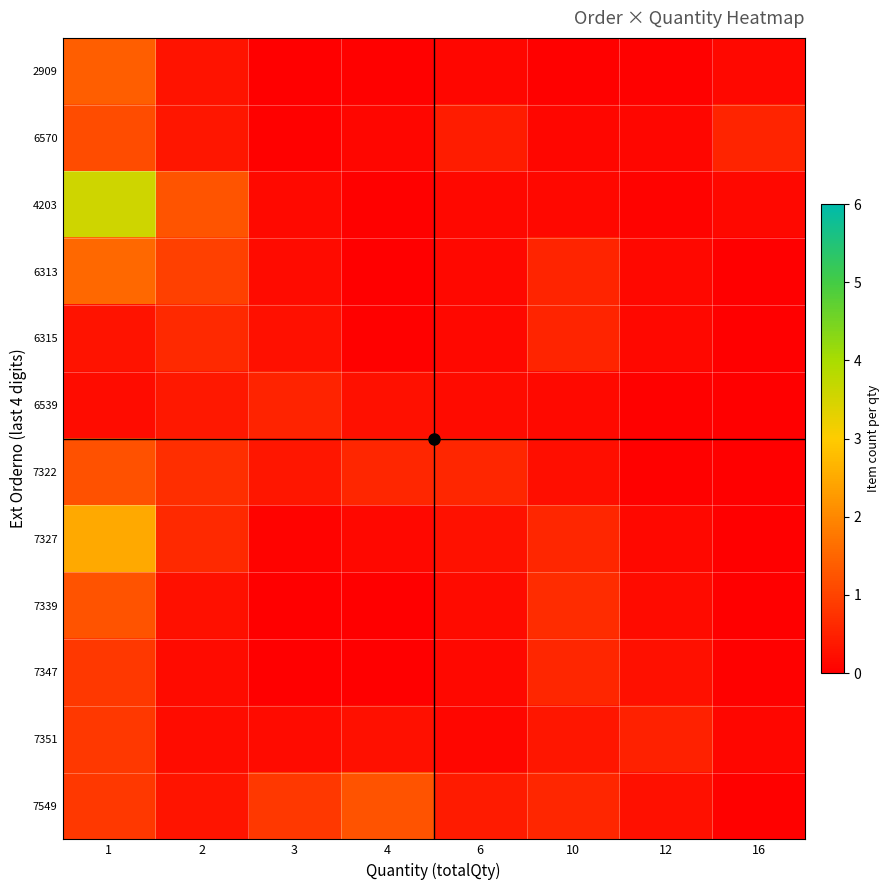

Reading left to right, what are all the values shown in this chart?

2909: 1=1.4	2=0.3	3=0.0	4=0.0	6=0.1	10=0.0	12=0.0	16=0.1
6570: 1=1.1	2=0.3	3=0.0	4=0.1	6=0.4	10=0.1	12=0.1	16=0.6
4203: 1=3.6	2=1.3	3=0.1	4=0.0	6=0.1	10=0.1	12=0.1	16=0.1
6313: 1=1.5	2=0.9	3=0.2	4=0.0	6=0.1	10=0.6	12=0.1	16=0.0
6315: 1=0.3	2=0.6	3=0.2	4=0.0	6=0.1	10=0.6	12=0.1	16=0.0
6539: 1=0.2	2=0.4	3=0.5	4=0.2	6=0.2	10=0.1	12=0.0	16=0.0
7322: 1=1.2	2=0.7	3=0.3	4=0.6	6=0.6	10=0.2	12=0.0	16=0.0
7327: 1=2.5	2=0.6	3=0.1	4=0.1	6=0.3	10=0.6	12=0.1	16=0.0
7339: 1=1.2	2=0.3	3=0.0	4=0.0	6=0.2	10=0.7	12=0.2	16=0.0
7347: 1=0.8	2=0.2	3=0.0	4=0.0	6=0.1	10=0.6	12=0.2	16=0.0
7351: 1=0.8	2=0.2	3=0.2	4=0.3	6=0.1	10=0.3	12=0.5	16=0.1
7549: 1=0.8	2=0.3	3=0.8	4=1.2	6=0.4	10=0.6	12=0.2	16=0.0